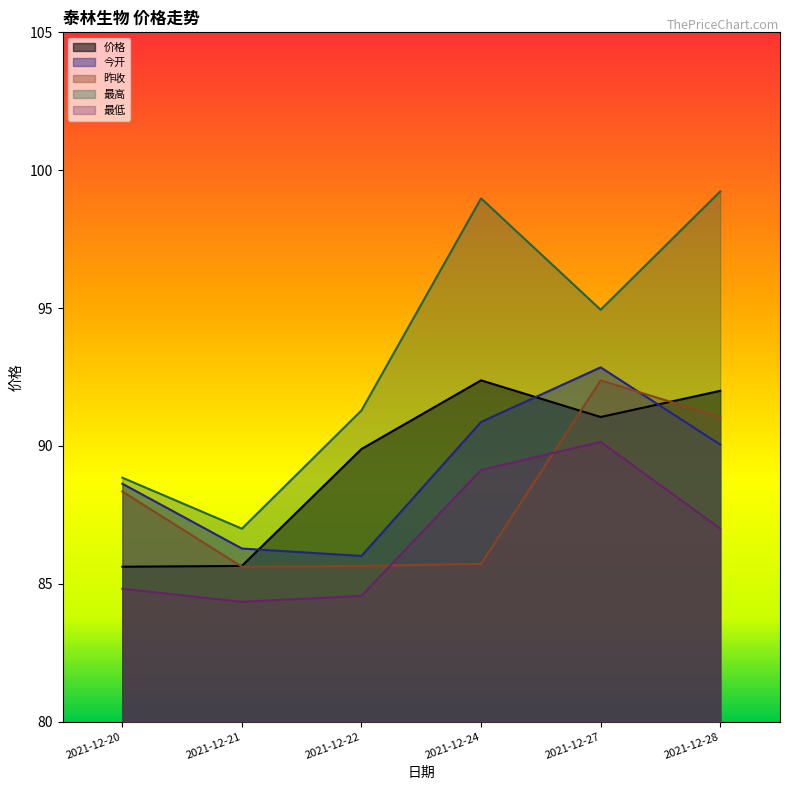

Which series has the widest spread of values?

最高